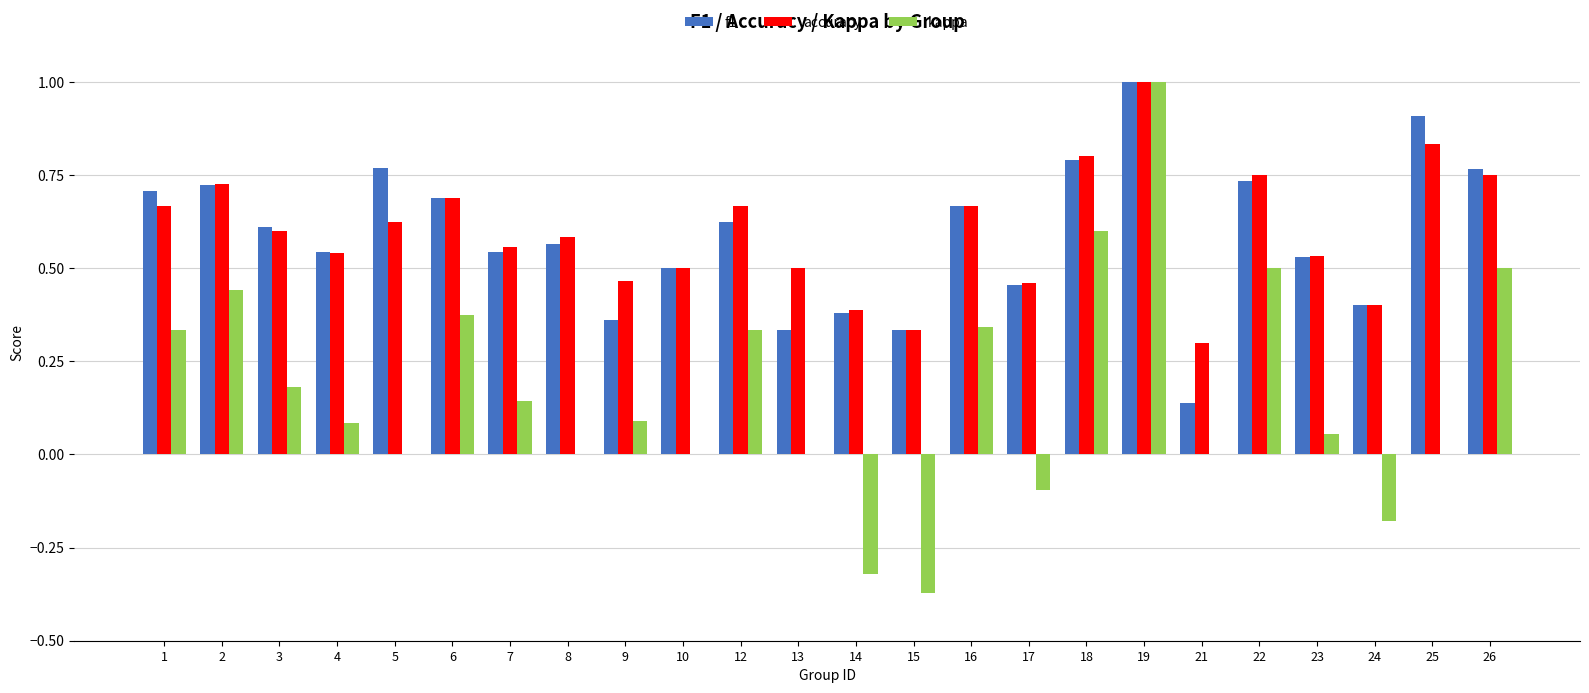

What is the highest value of the kappa series?

1.0